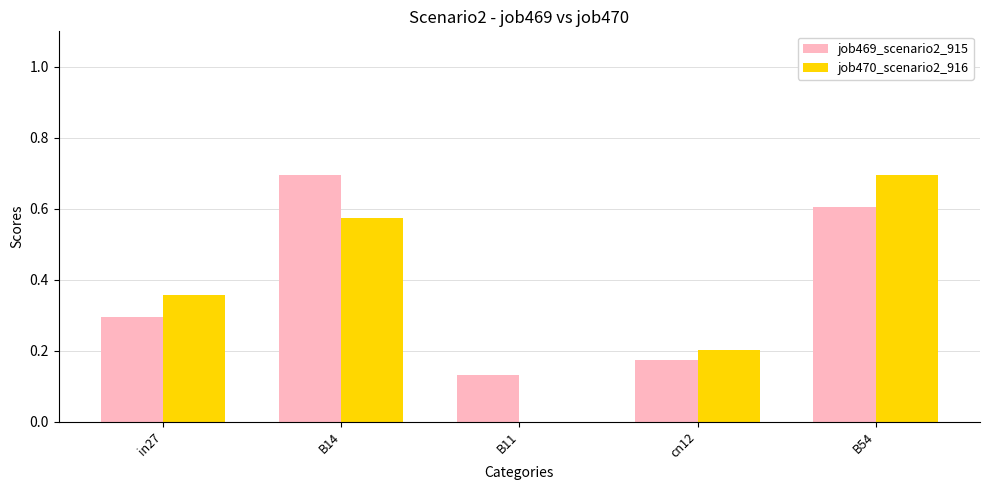

What is the sum of all job470_scenario2_916 values?

1.8